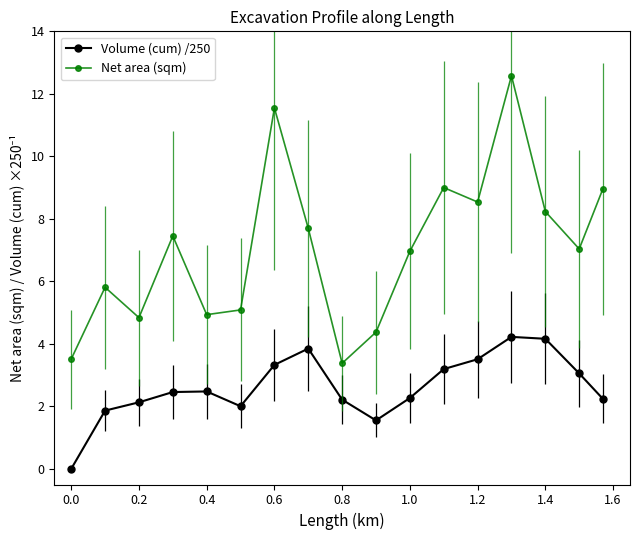

Rank the series by their maximum value, from lowest to highest.

Volume (cum) /250, Net area (sqm)